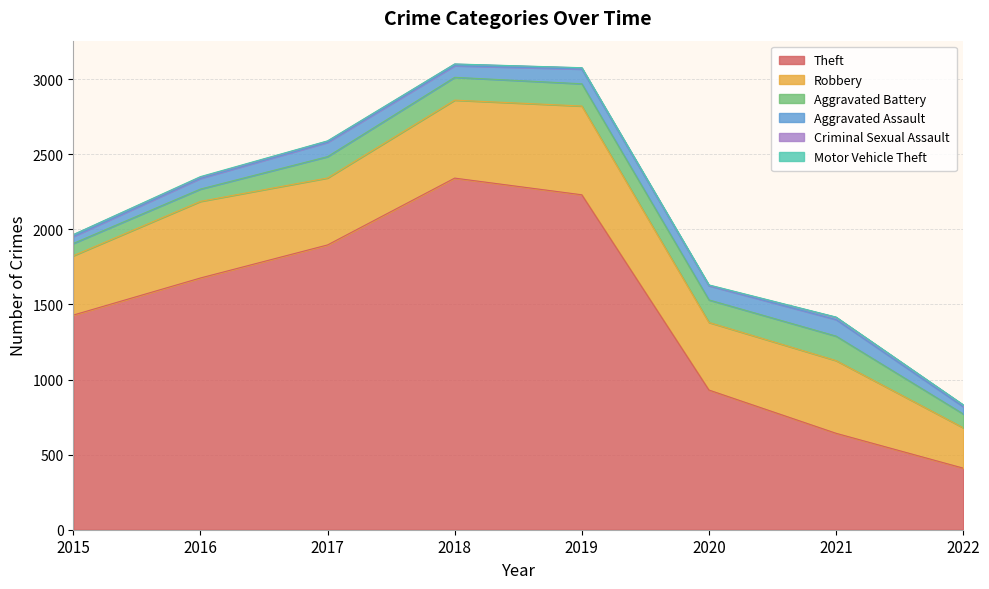

Reading left to right, transcribe all the data shown in this chart.

Theft: 2015=1429	2016=1676	2017=1896	2018=2341	2019=2230	2020=930	2021=642	2022=410
Robbery: 2015=395	2016=510	2017=446	2018=519	2019=591	2020=450	2021=484	2022=269
Aggravated Battery: 2015=82	2016=82	2017=142	2018=152	2019=148	2020=150	2021=163	2022=92
Aggravated Assault: 2015=46	2016=71	2017=95	2018=77	2019=98	2020=94	2021=110	2022=48
Criminal Sexual Assault: 2015=12	2016=8	2017=8	2018=11	2019=8	2020=3	2021=15	2022=11
Motor Vehicle Theft: 2015=1	2016=4	2017=2	2018=1	2019=1	2020=3	2021=2	2022=2